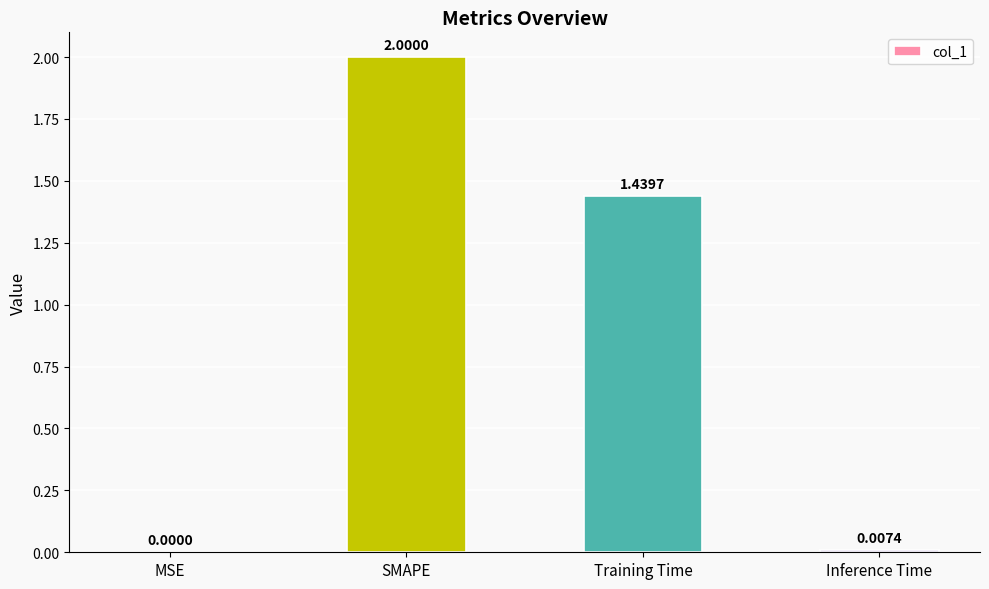

Which category has the highest value across all series?

SMAPE